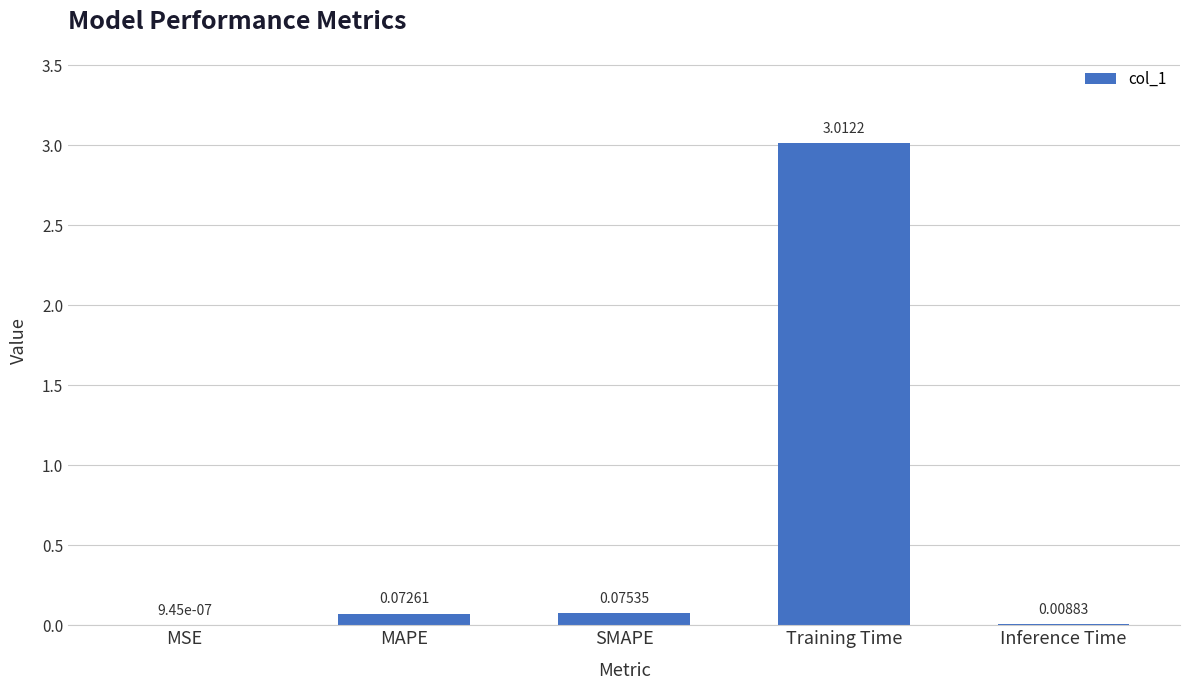

At which category does the chart reach its peak across all series?

Training Time